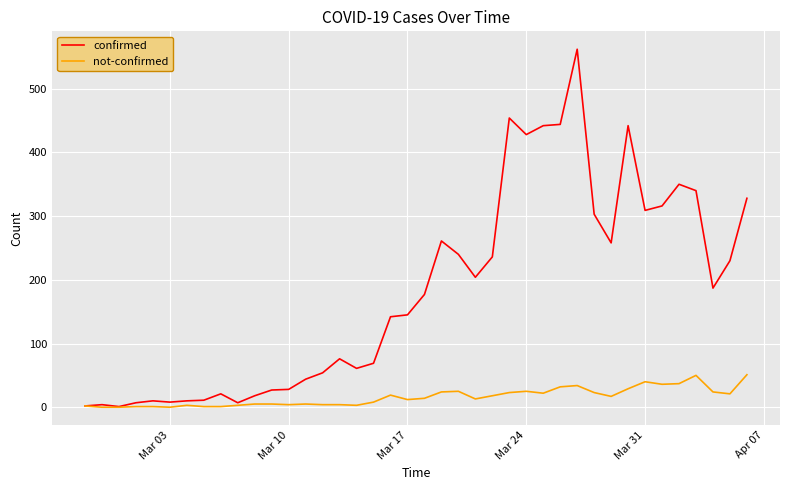

Which series has the largest total across all categories?

confirmed